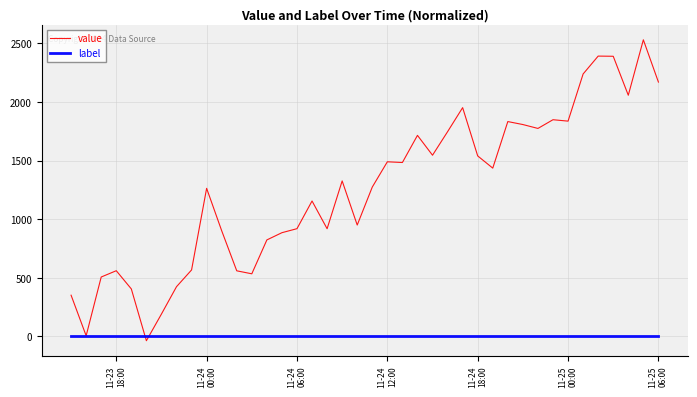

What are all the series names shown in the legend?

value, label